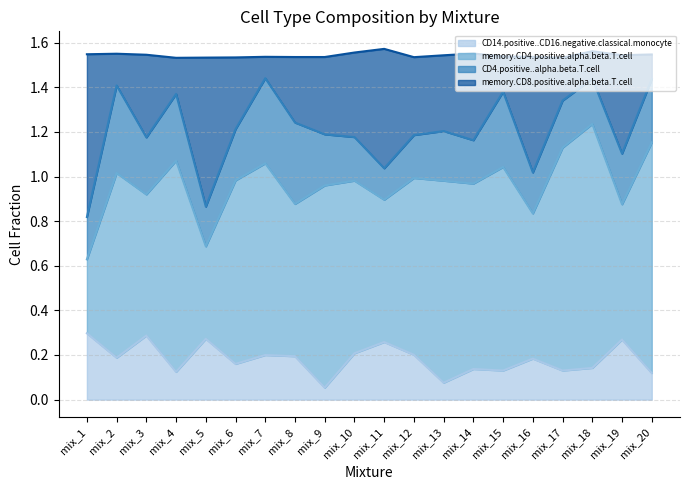

Which series changed the most between mix_4 and mix_5?

memory.CD8.positive.alpha.beta.T.cell